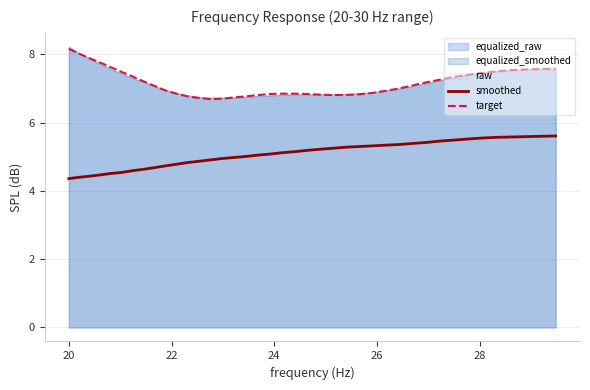

True or false: target and smoothed cross at least once.

False